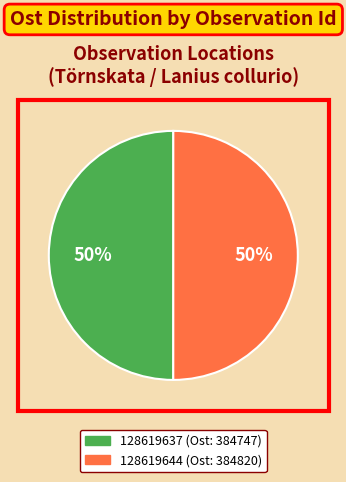

What is the ratio of the value at 128619644 to the value at 128619637?

1.0